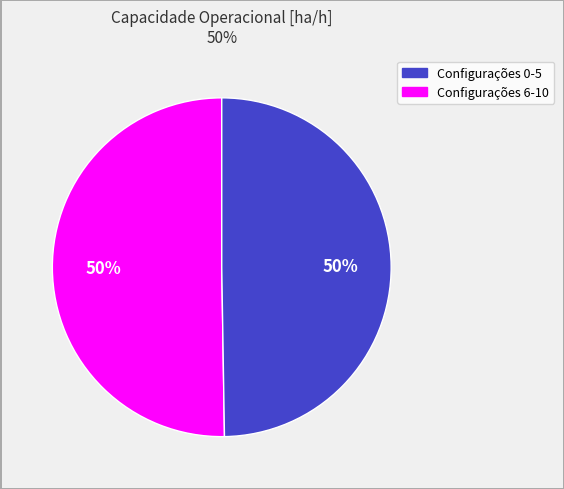

To the nearest percent, what is the average slice percentage?

50%